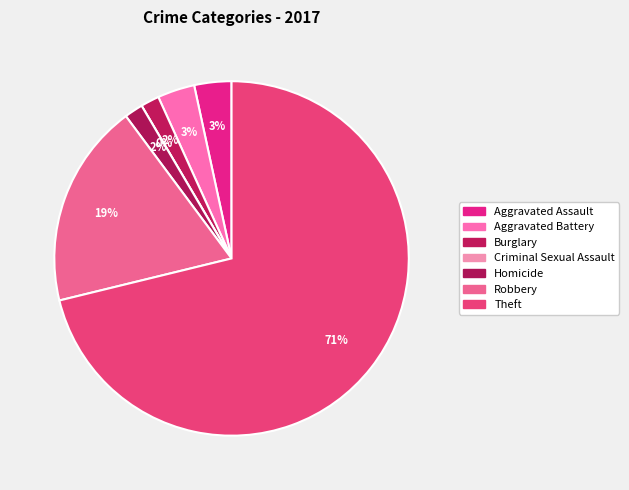

To the nearest percent, what is the average slice percentage?

14%